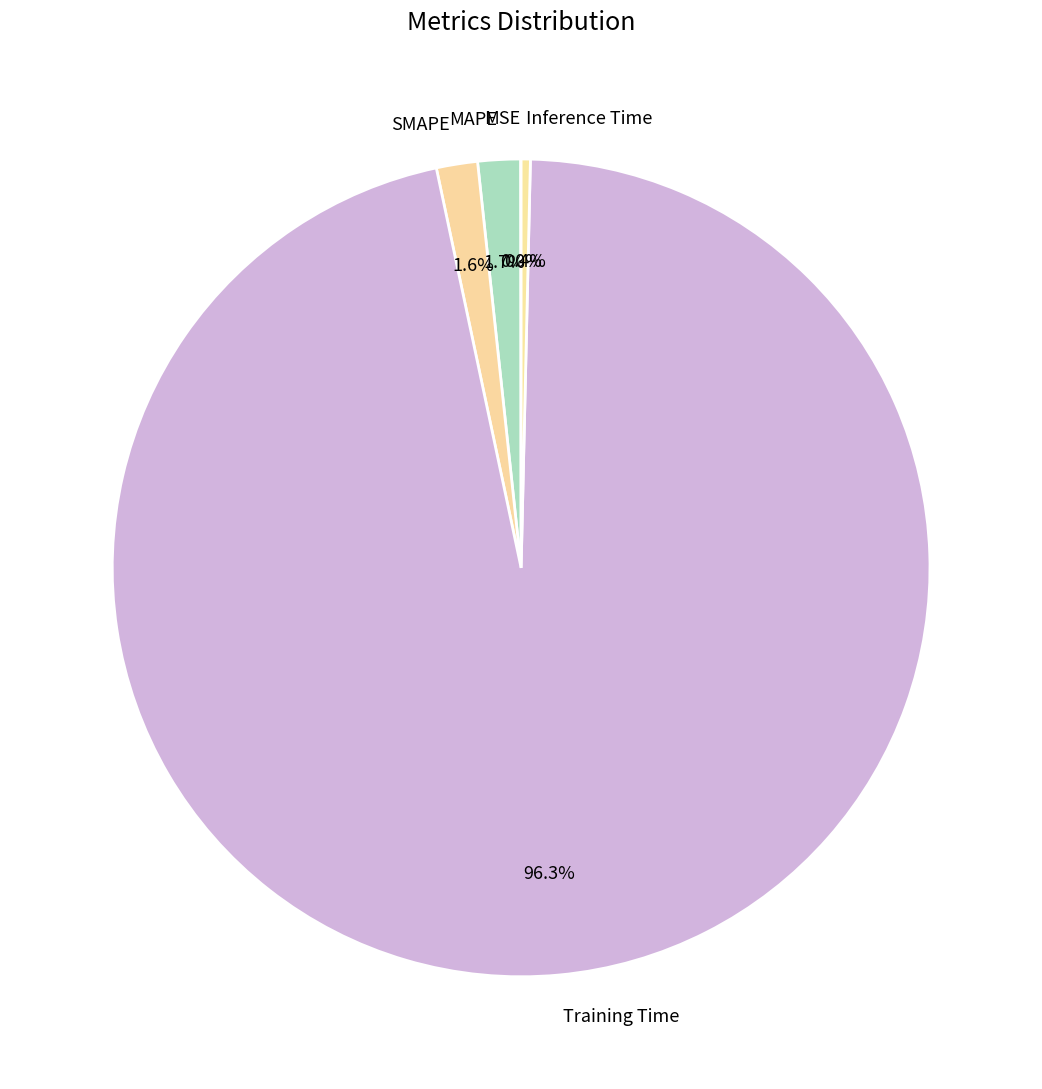

Which slice is the largest?

Training Time